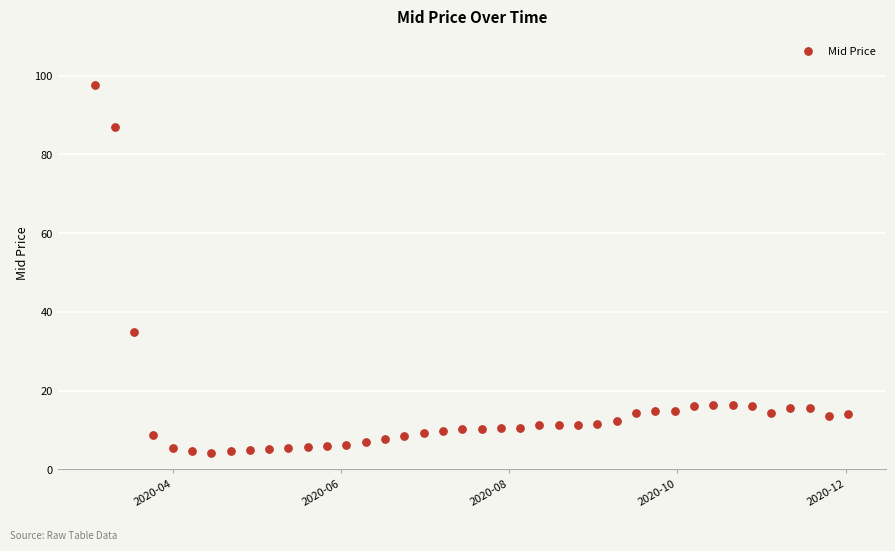

What is the range of Y values (max minus min)?

93.4